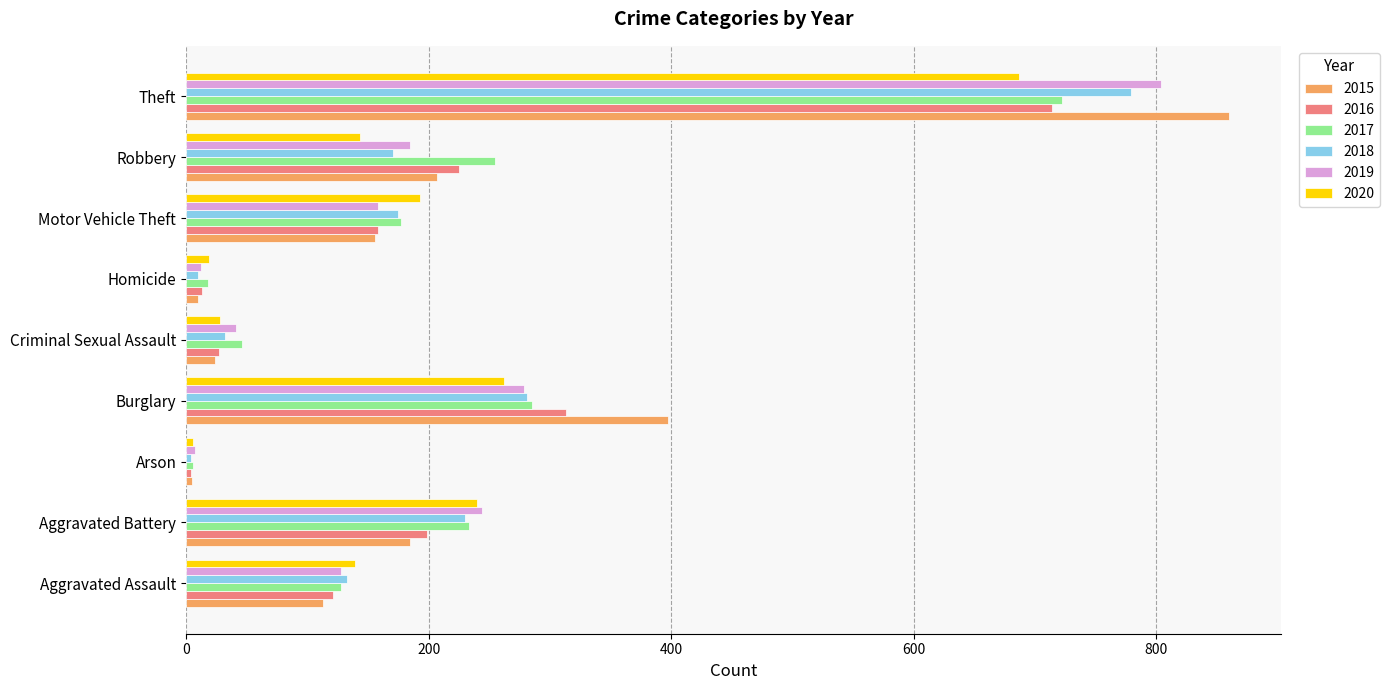

At which label does 2015 reach its peak?

Theft